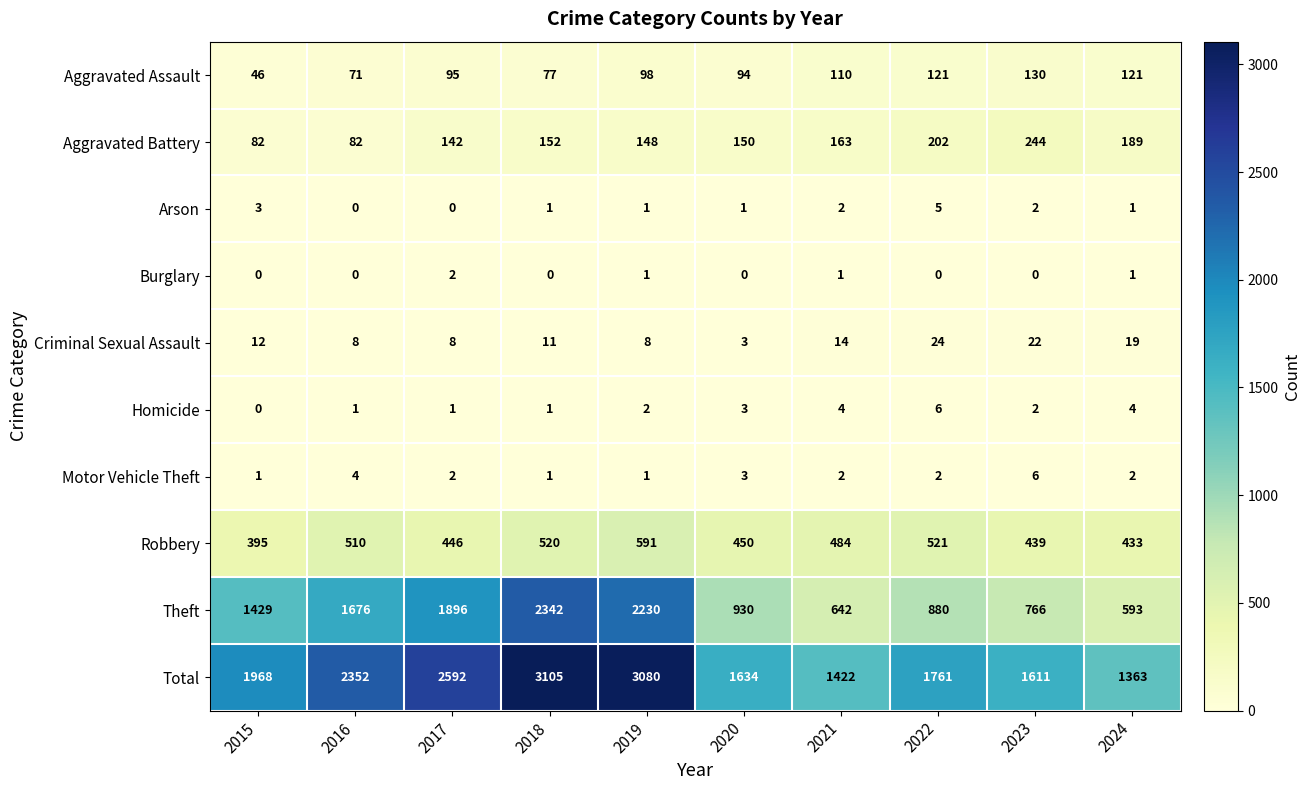

What is the sum of the Theft values at 2020 and 2018?

3272